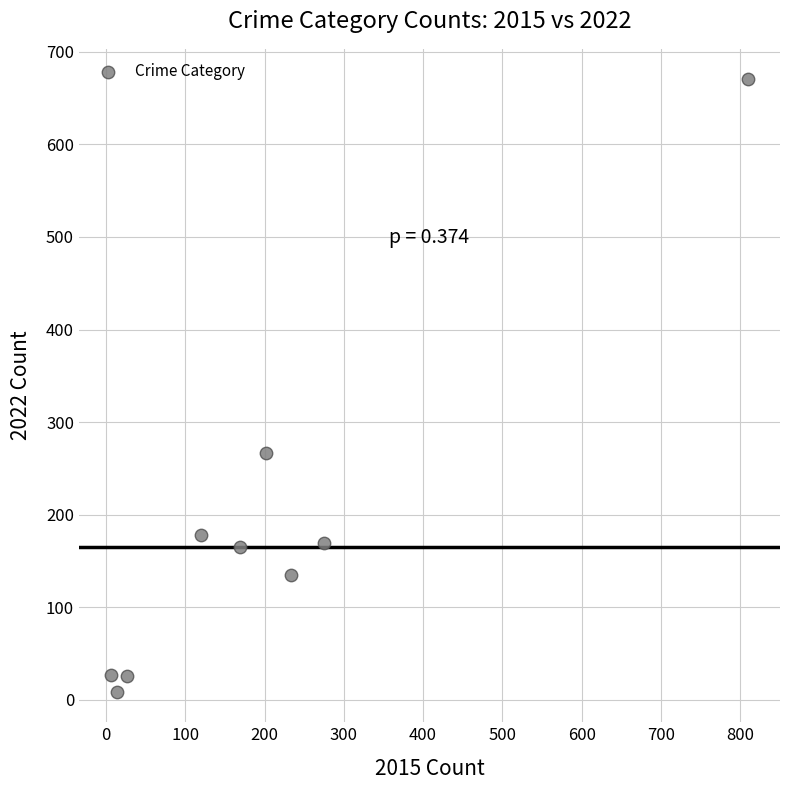

What is the average Y value?

183